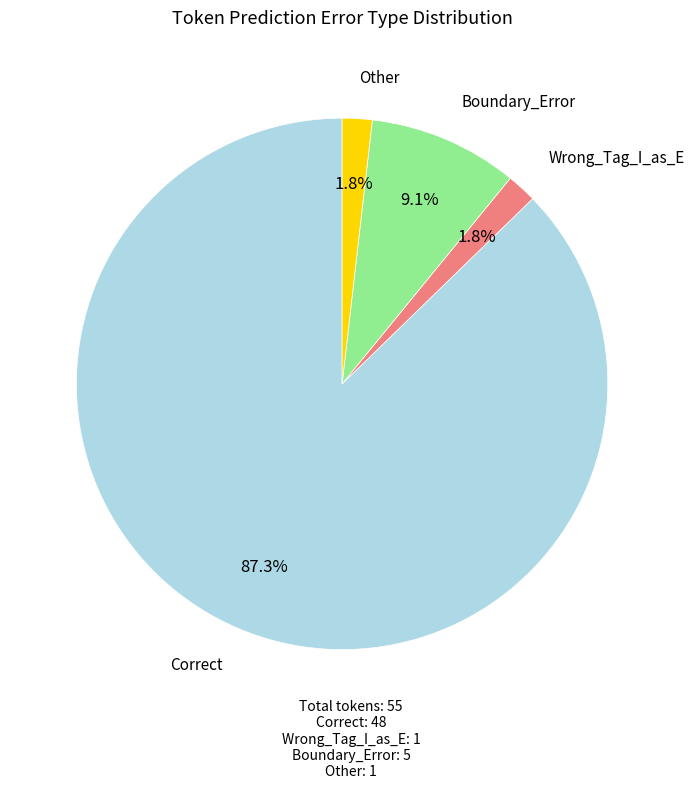

How many segments does this pie chart have?

4